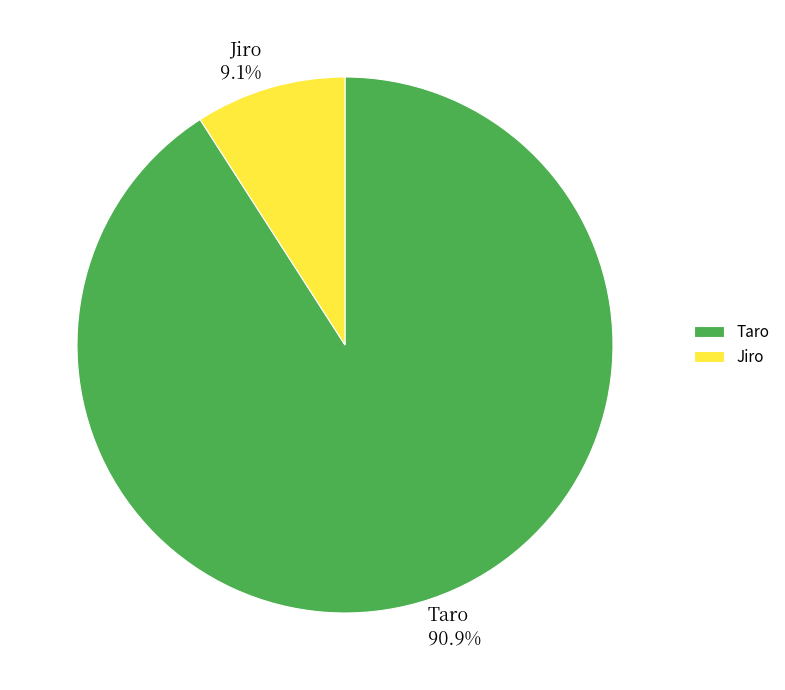

To the nearest percent, what is the average slice percentage?

50%